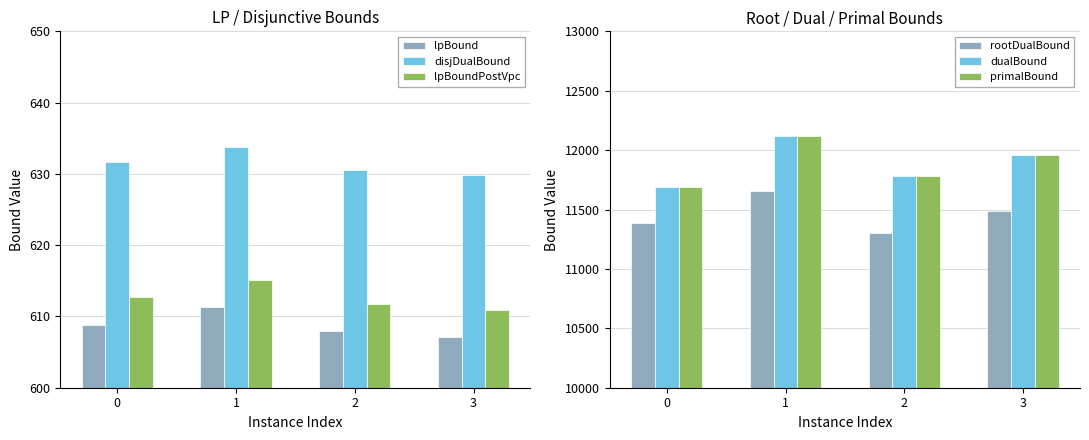

How many groups of bars are there?

4